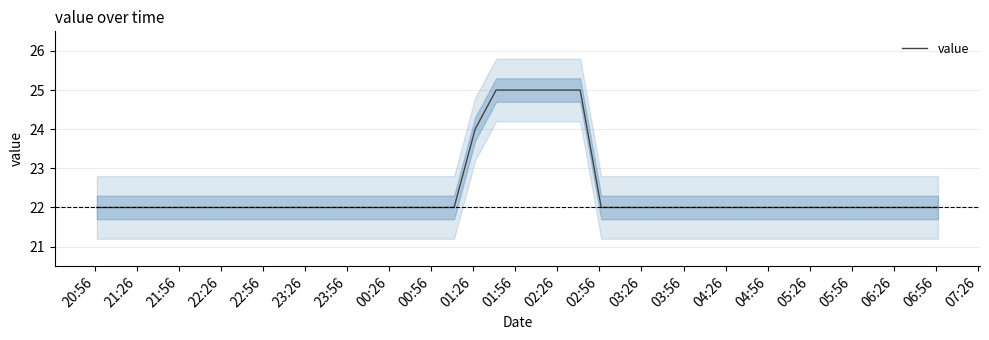

What is the maximum value for value?

25